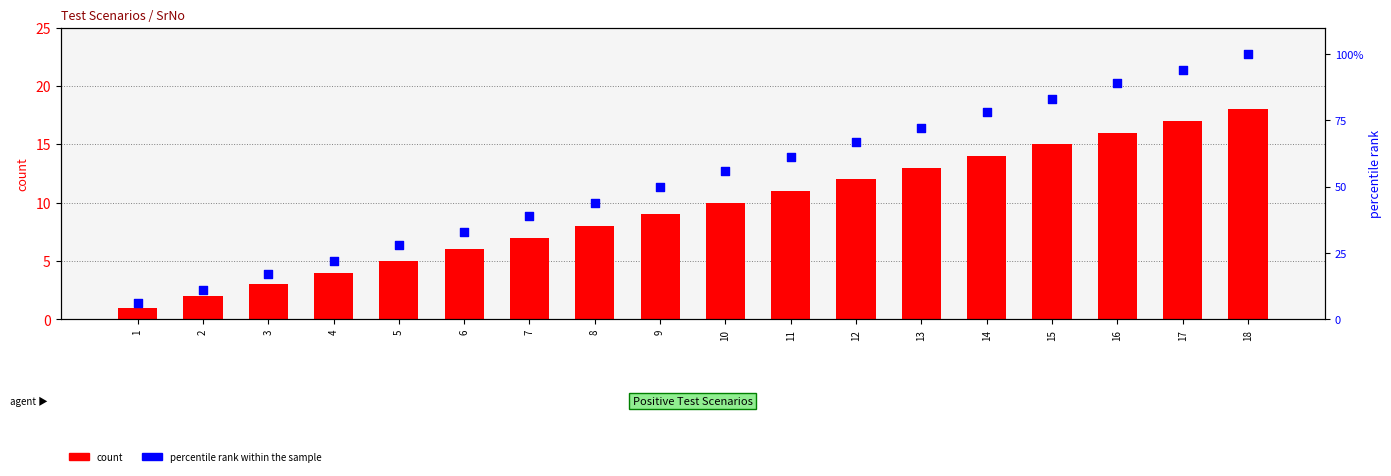

At which category is the sum across all series the highest?

18